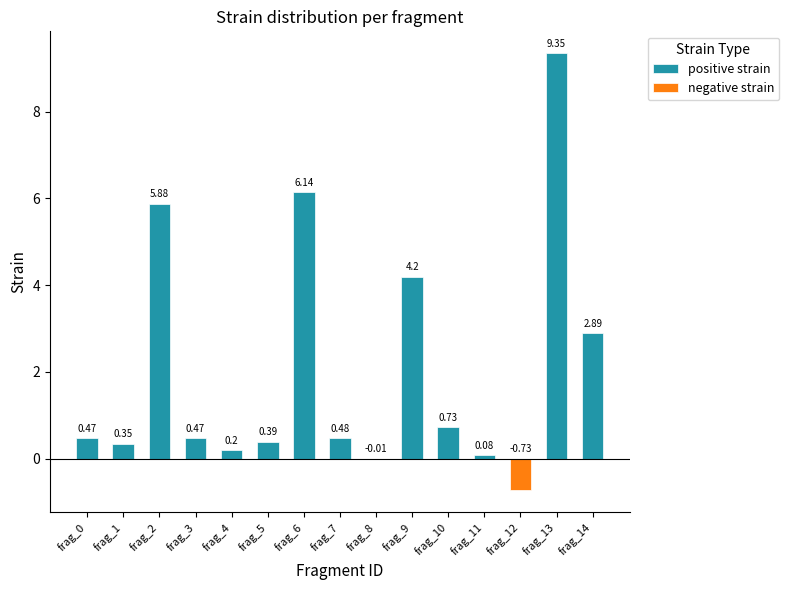

What is the smallest value displayed?

-0.7